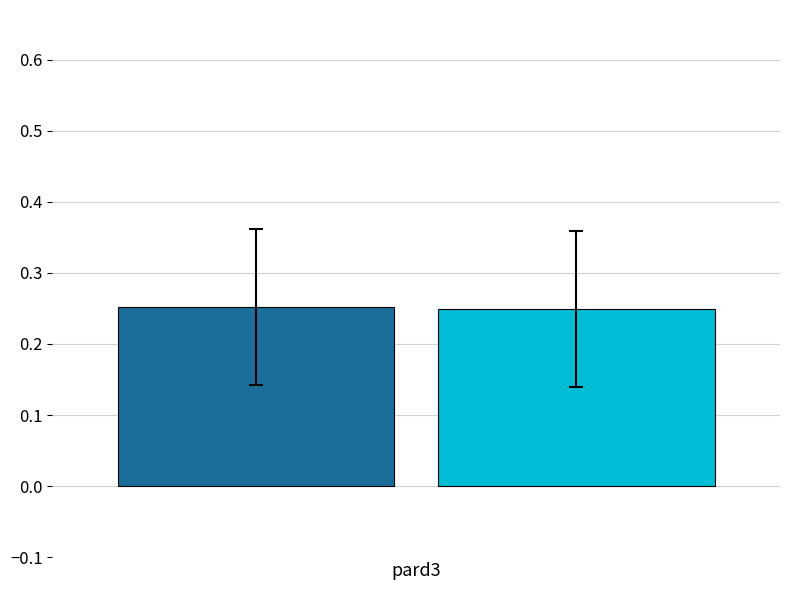

What is the sum of all values?

0.5